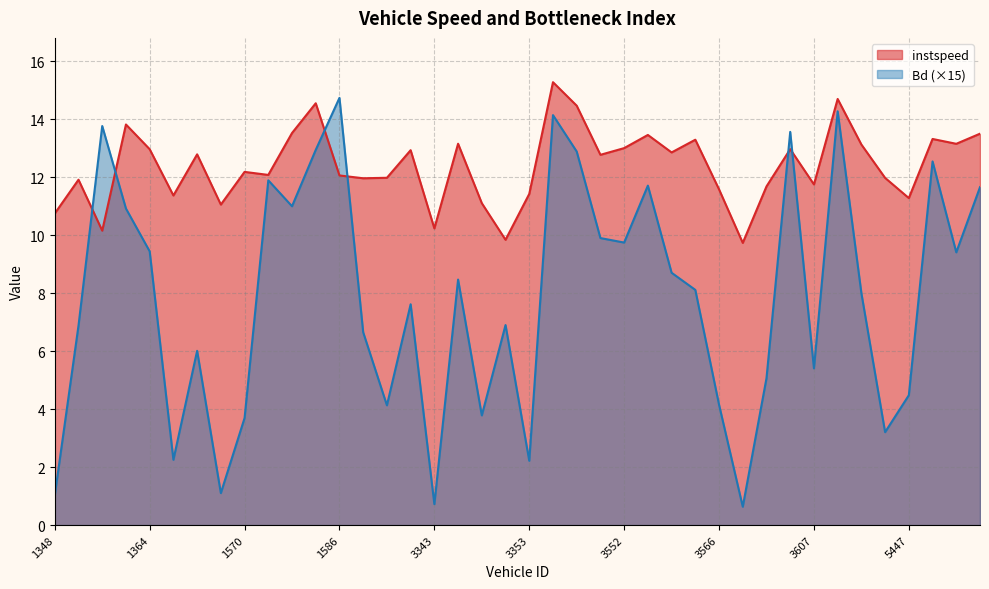

True or false: instspeed and Bd intersect in this chart.

True